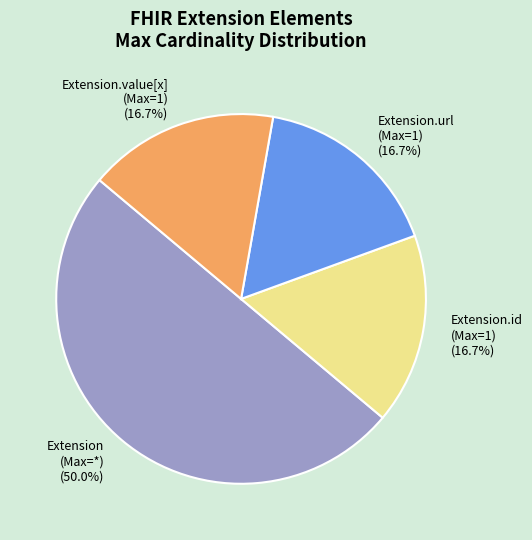

How many segments does this pie chart have?

4